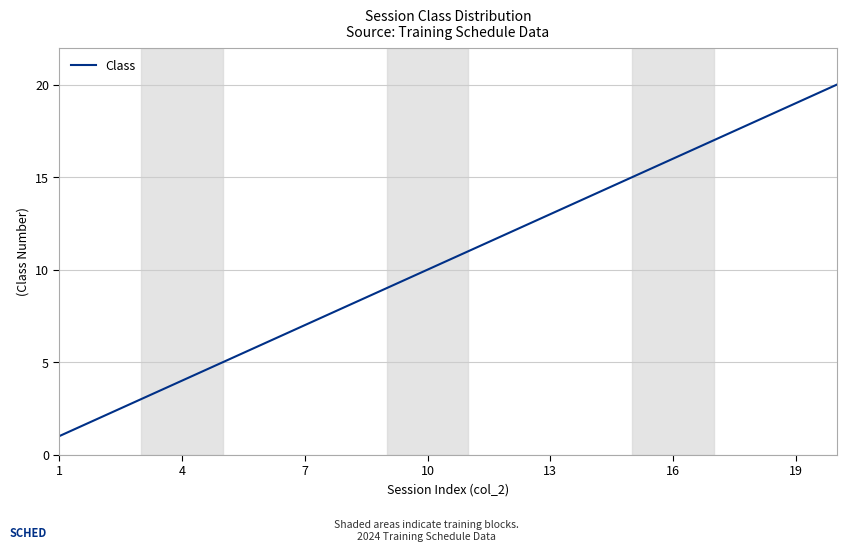

What is the greatest value displayed?

20